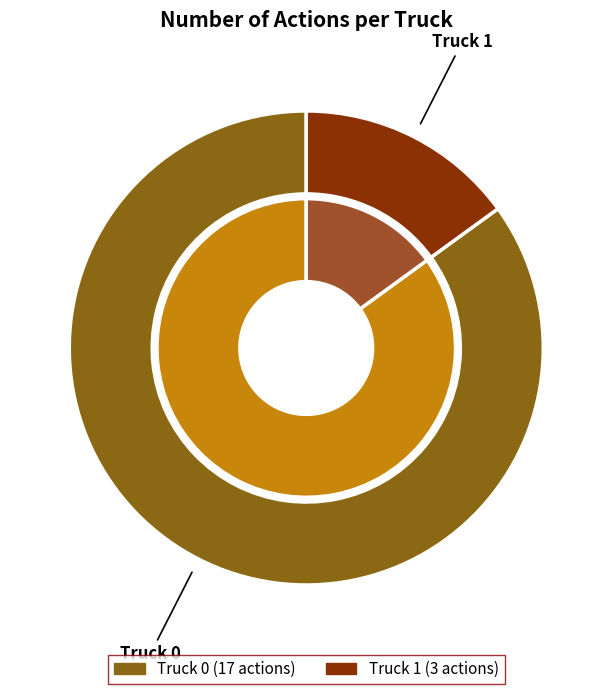

What is the largest slice in the pie chart?

Truck 0